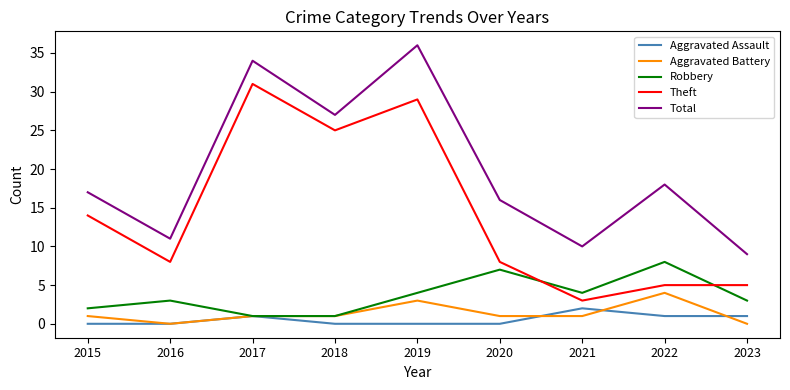

Is it true that Aggravated Battery equals 0 at 2016?

True